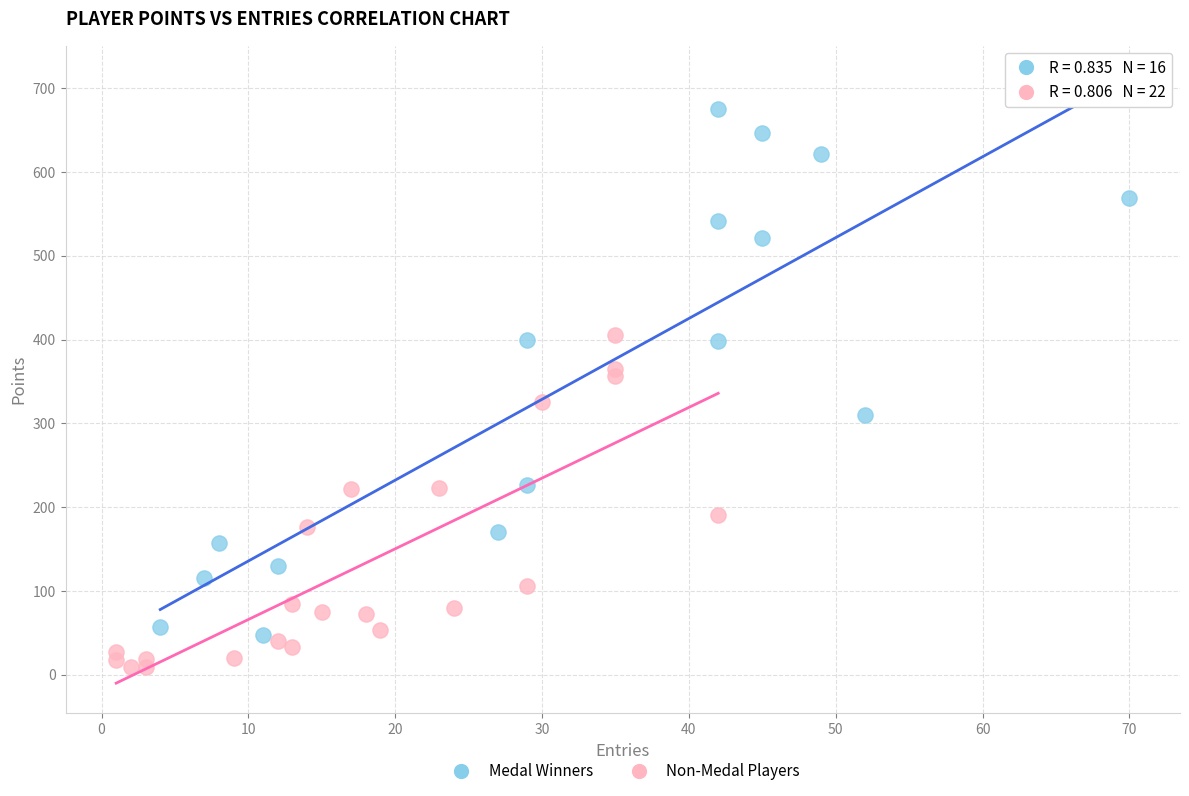

Which series contains the highest Y value?

Medal Winners